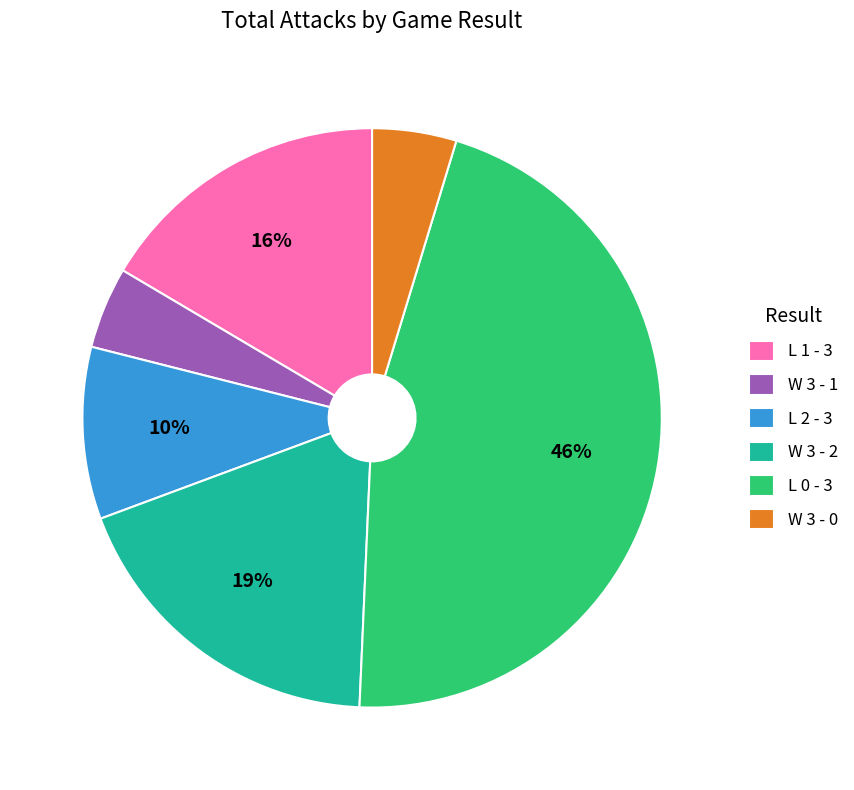

Is it true that L 2 - 3 is 19% of the pie?

False